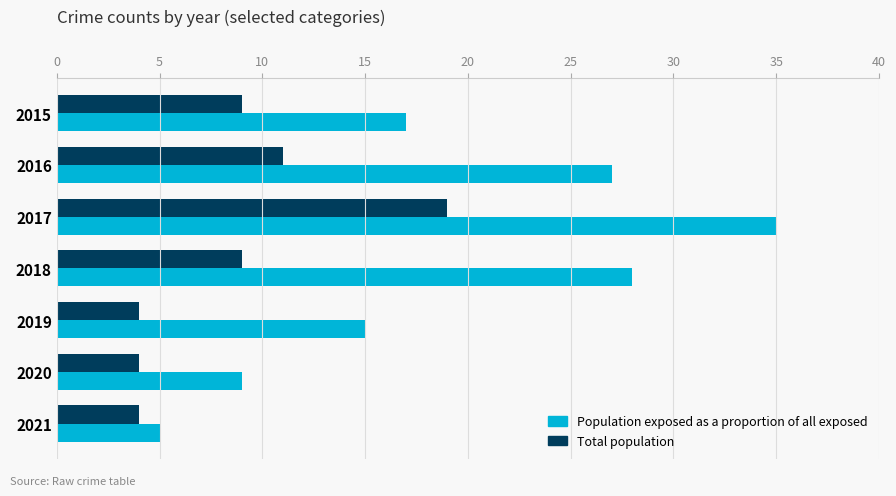

At which category is the sum across all series the highest?

2017